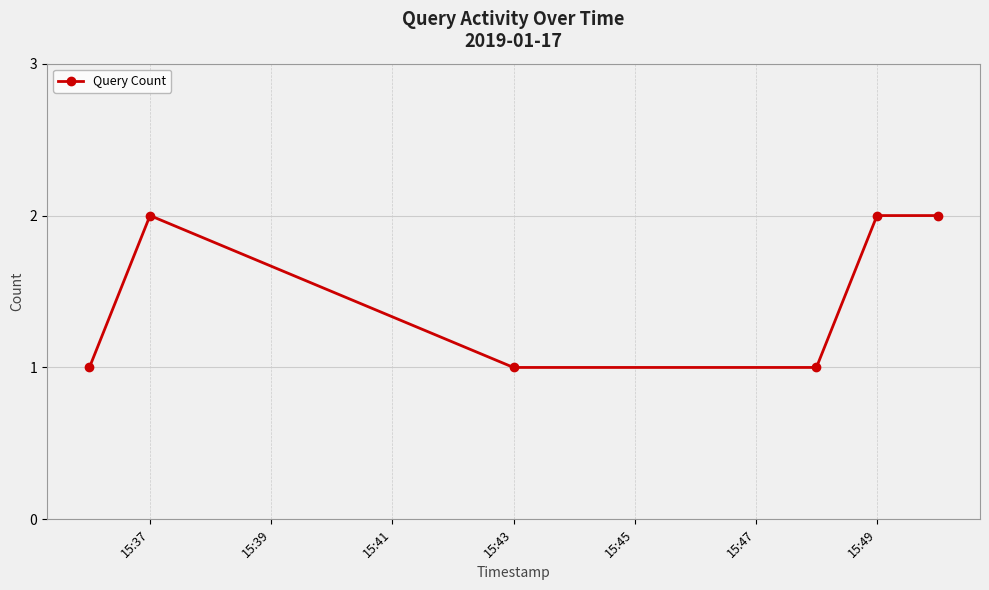

True or false: the data has more than 2 interior local peaks.

False